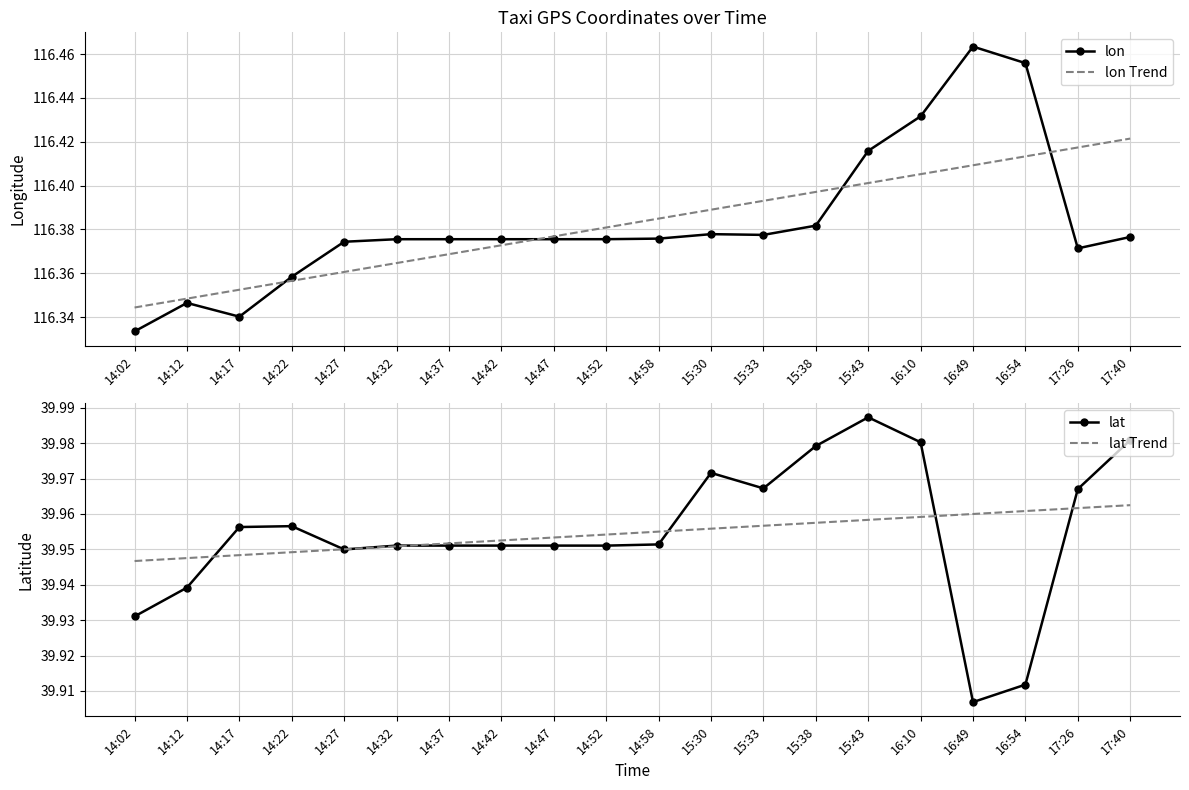

At which category does lon reach its first local valley?

14:17